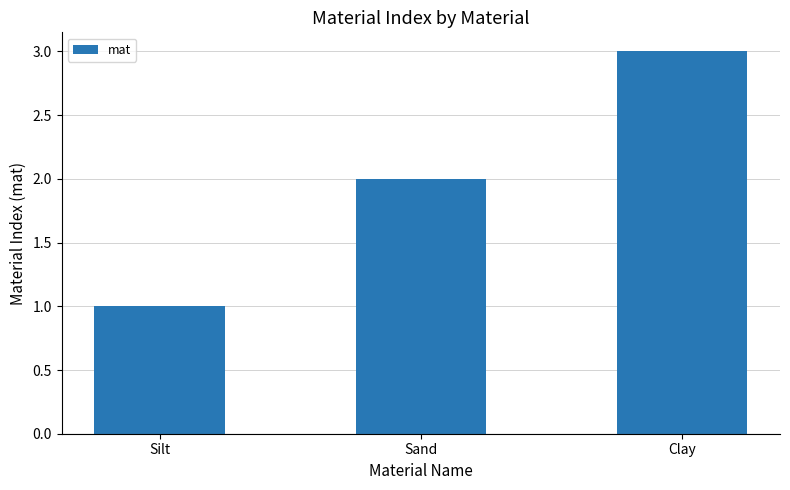

What is the change in value from Sand to Clay?

+1